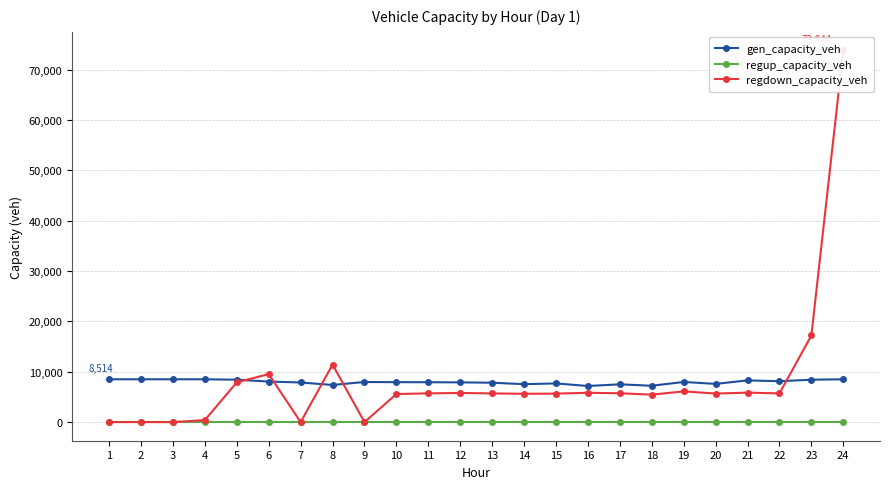

What is the average value of the regdown_capacity_veh series?

8119.5